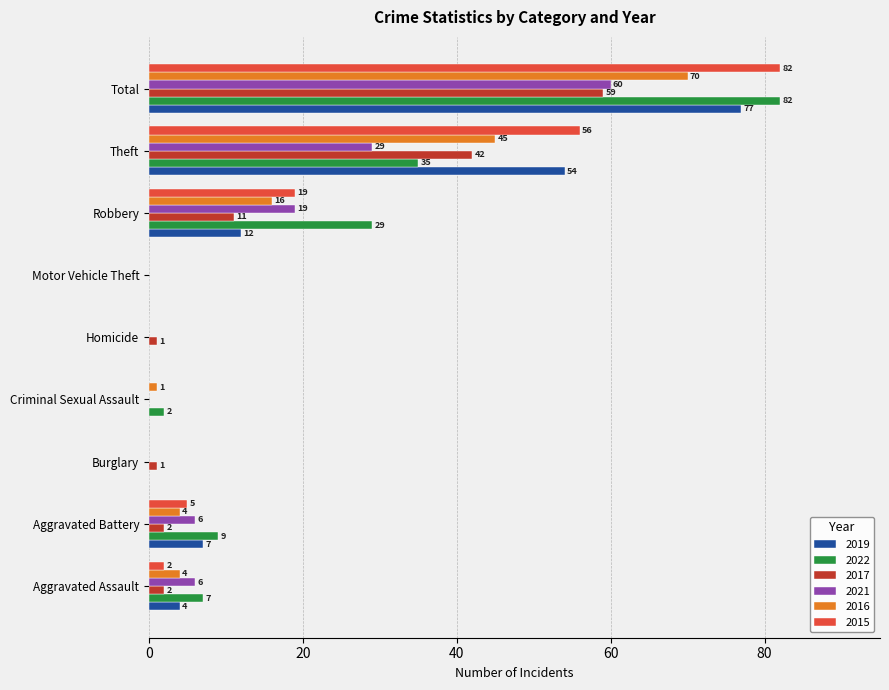

What is the sum of the 2022 values at Aggravated Battery and Homicide?

9